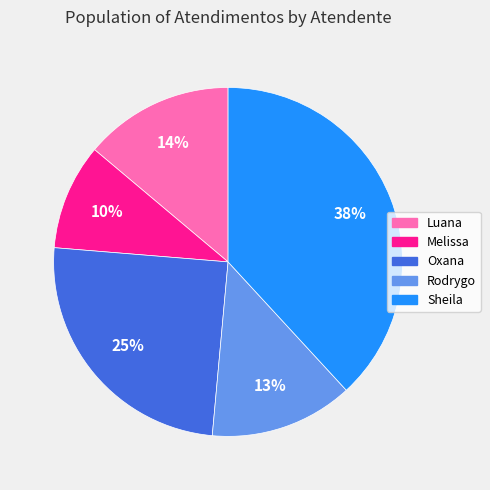

Is the sum of Rodrygo and Melissa greater than half?

No